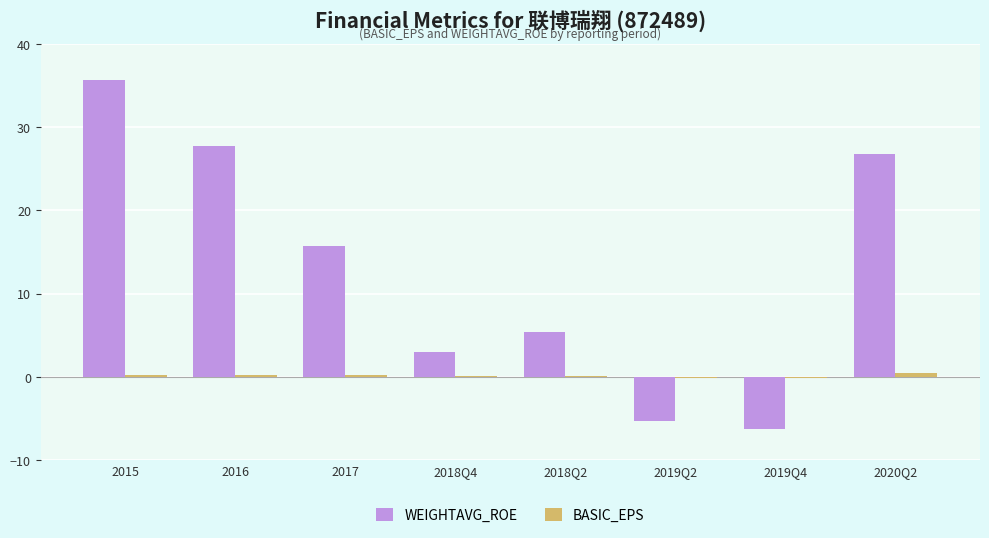

What is the sum of all WEIGHTAVG_ROE values?

102.7